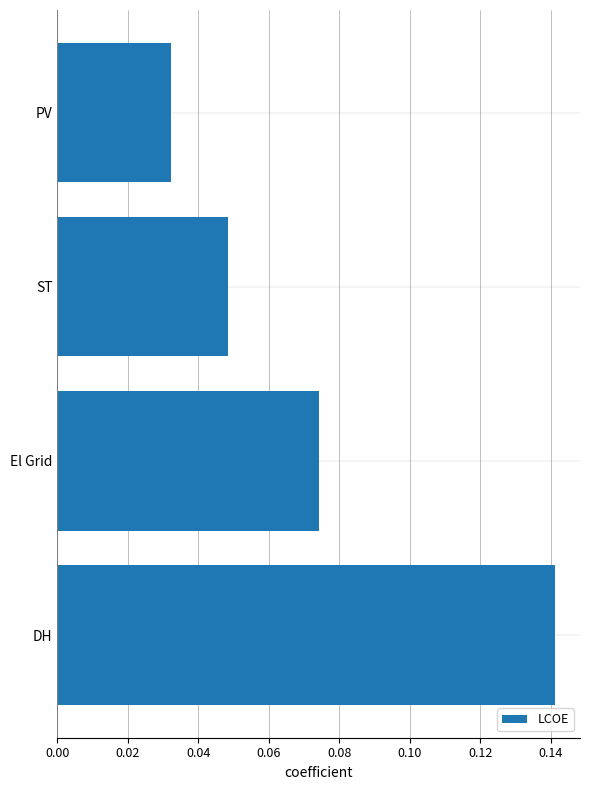

Which category has the highest value across all series?

DH